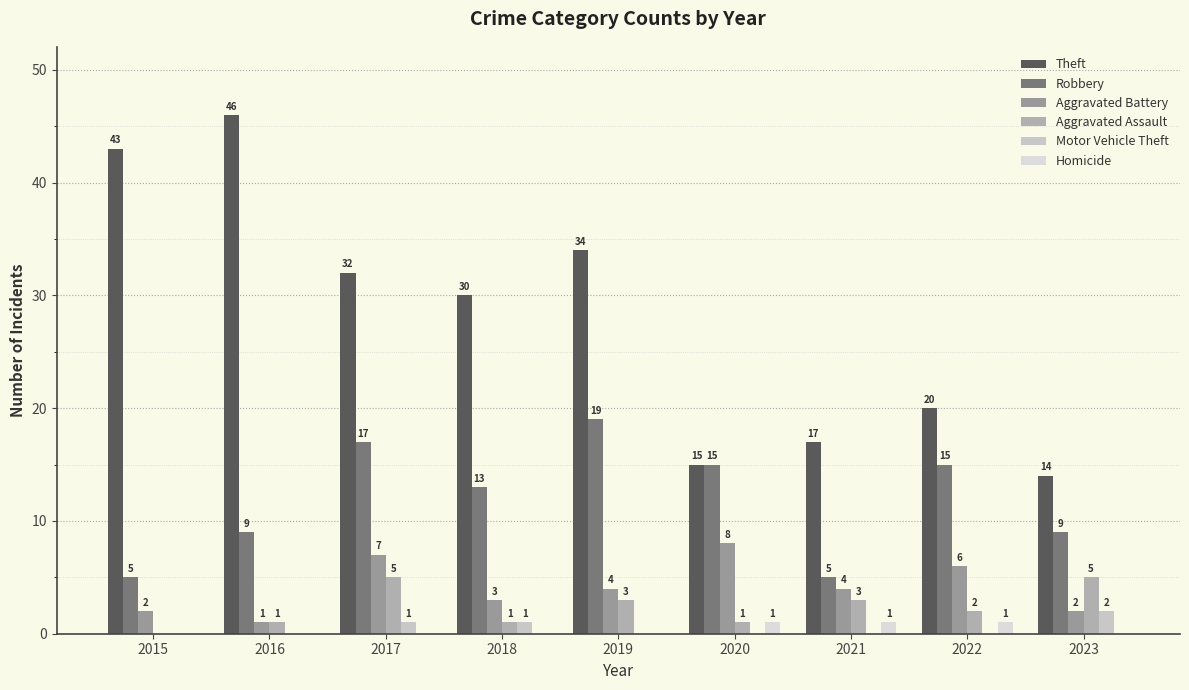

Which series changed the most between 2015 and 2020?

Theft